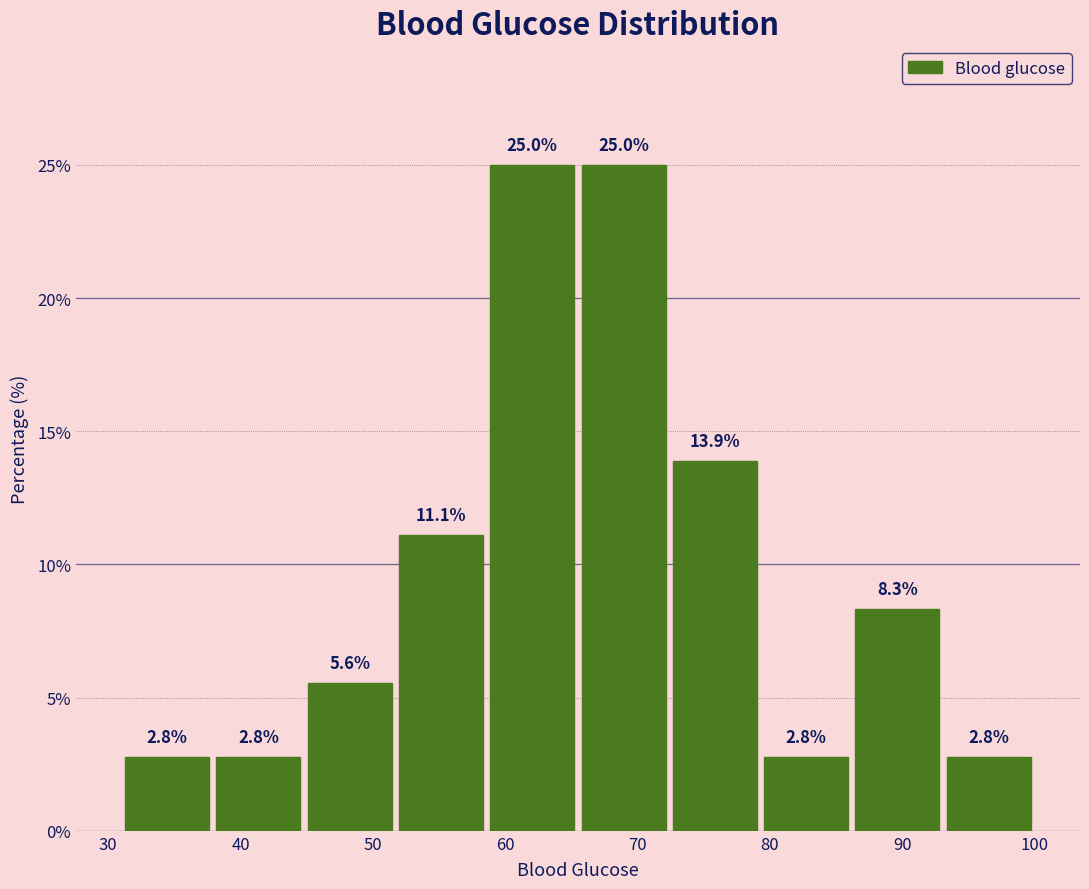

Reading left to right, transcribe this chart: for each bar, give the range it covers on the x-axis and its height. The bar edges are not printed on the chart, so give them approximately, as read against the axis.

31.0 to 37.9: 2.8
37.9 to 44.8: 2.8
44.8 to 51.7: 5.6
51.7 to 58.6: 11.1
58.6 to 65.5: 25.0
65.5 to 72.4: 25.0
72.4 to 79.3: 13.9
79.3 to 86.2: 2.8
86.2 to 93.1: 8.3
93.1 to 100.0: 2.8